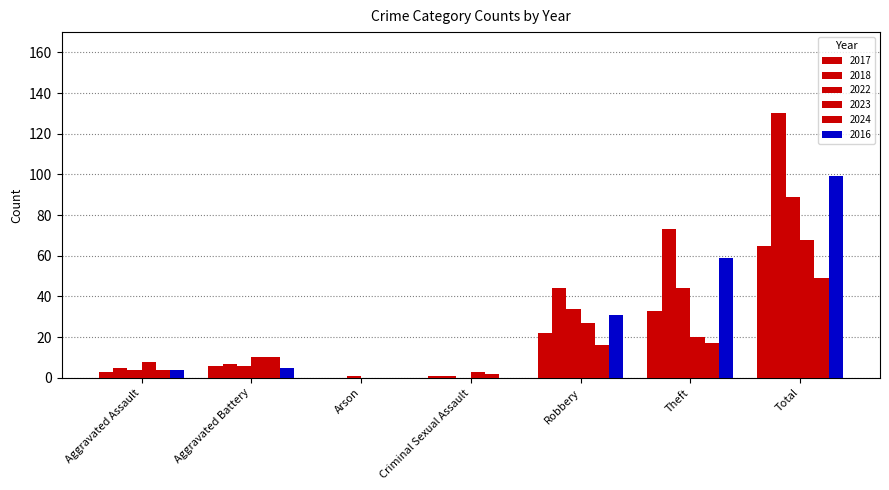

Are the bars grouped side by side (vs. stacked)?

Yes